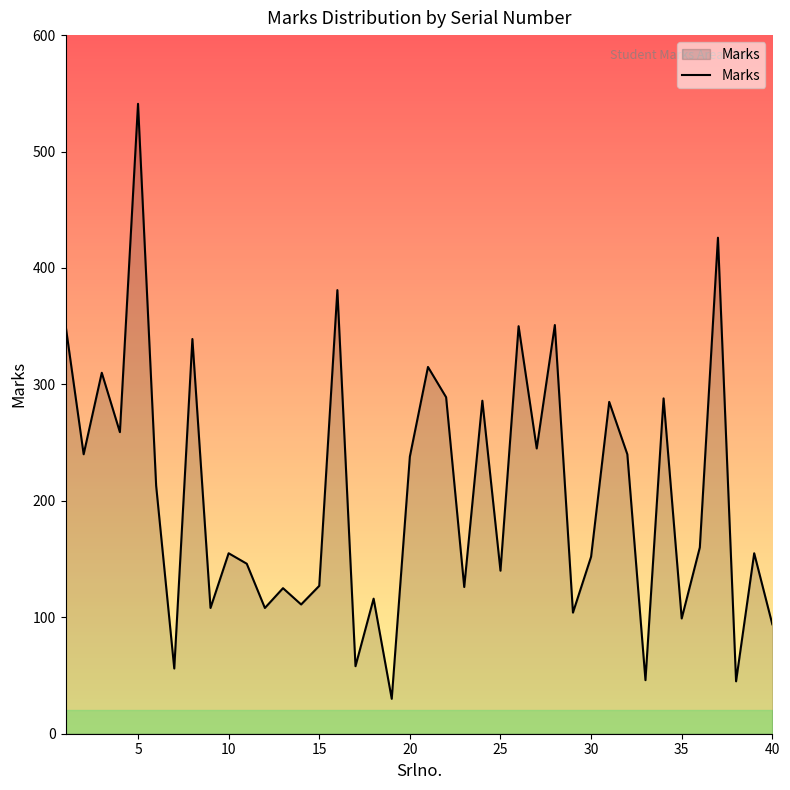

What is the greatest value displayed?

541